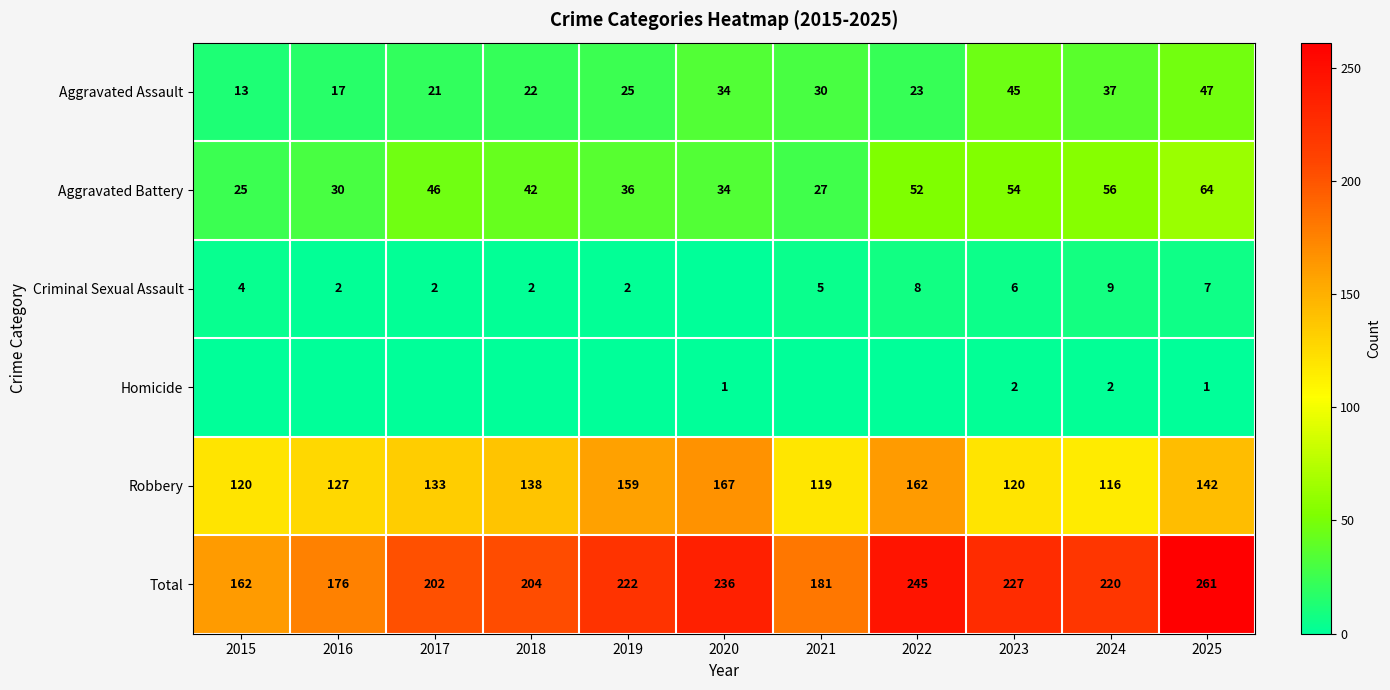

At which label is Aggravated Assault closest to 30?

2021